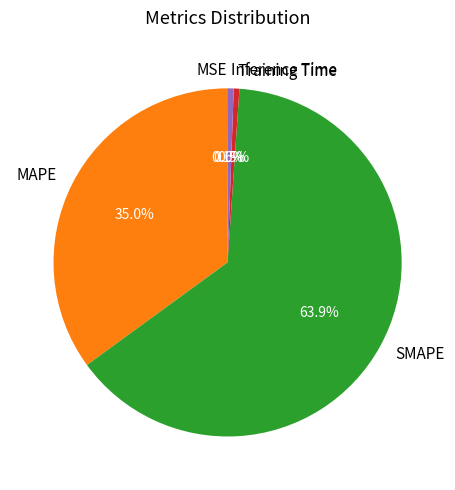

Is the sum of MAPE and Training Time greater than half?

No